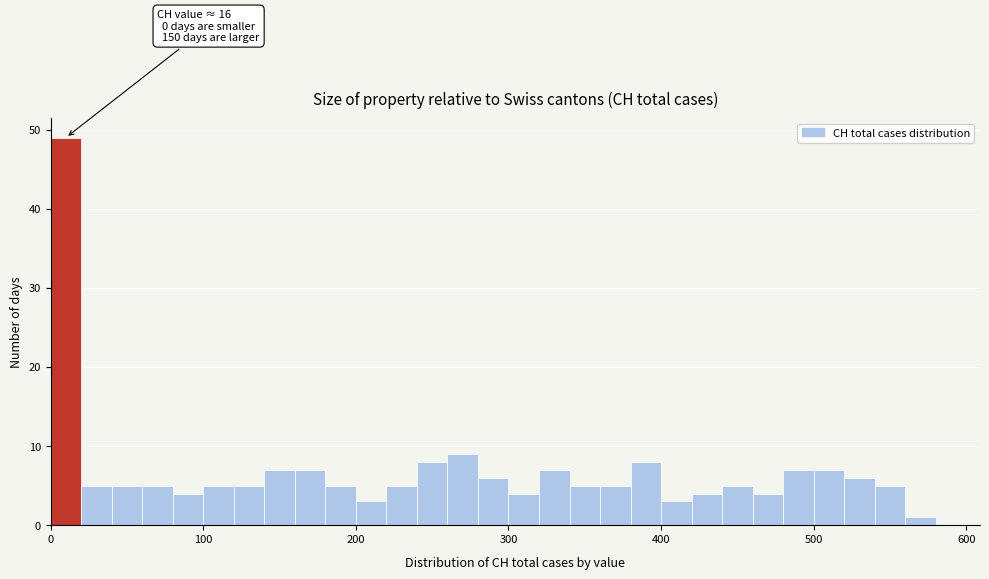

Read against the x-axis, roughly where is the centre of the tallest bar?

10